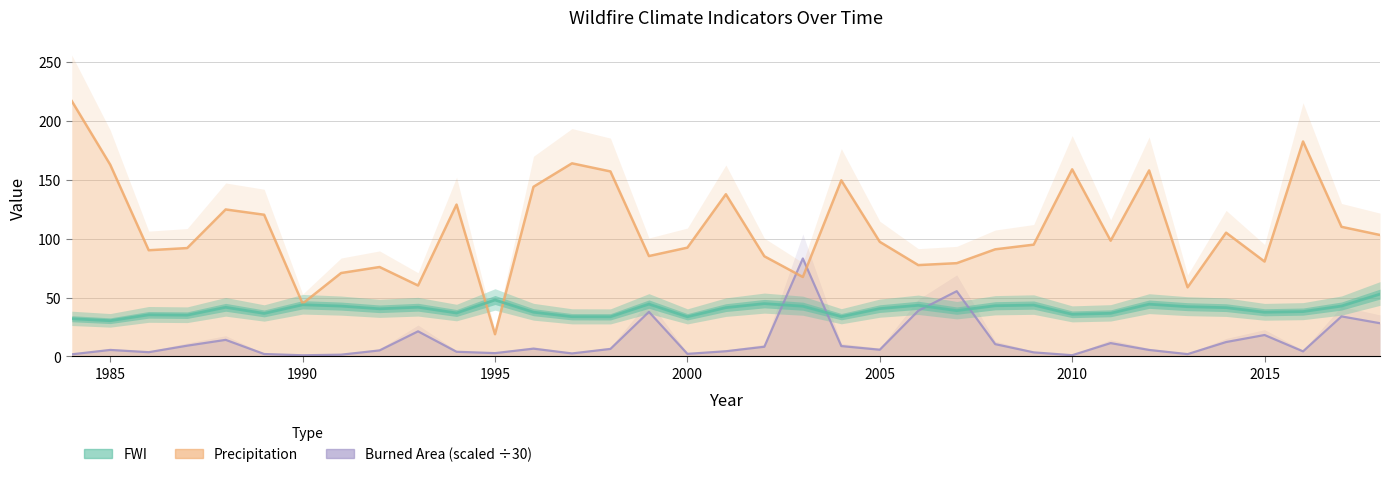

Reading right to left, extract all data points from this chart.

FWI: 52.9	42.8	38.1	37.5	41.4	42.3	44.4	36.6	35.8	43.6	43.1	38.9	43.4	40.6	33.8	42.7	44.9	41.5	33.7	44.4	33.7	33.7	37.6	47.9	36.9	41.8	40.5	42.8	43.9	36.5	41.7	35.1	35.4	30.4	32.0
Precipitation: 103.1	110.0	182.5	80.6	105.1	58.7	157.9	98.3	158.9	94.9	91.0	79.2	77.6	97.3	149.5	67.5	85.0	137.7	92.4	85.2	157.1	163.9	144.0	18.9	128.9	60.2	75.9	70.8	44.9	120.3	124.8	92.0	90.2	162.8	216.8
Burned Area: 28.2	34.0	4.3	18.2	12.2	2.0	5.5	11.4	1.1	3.5	10.5	55.4	38.8	5.7	8.8	83.2	8.3	4.4	2.2	37.9	6.4	2.6	6.6	2.8	4.0	21.3	5.1	1.5	1.0	2.1	14.1	9.2	3.6	5.5	1.8